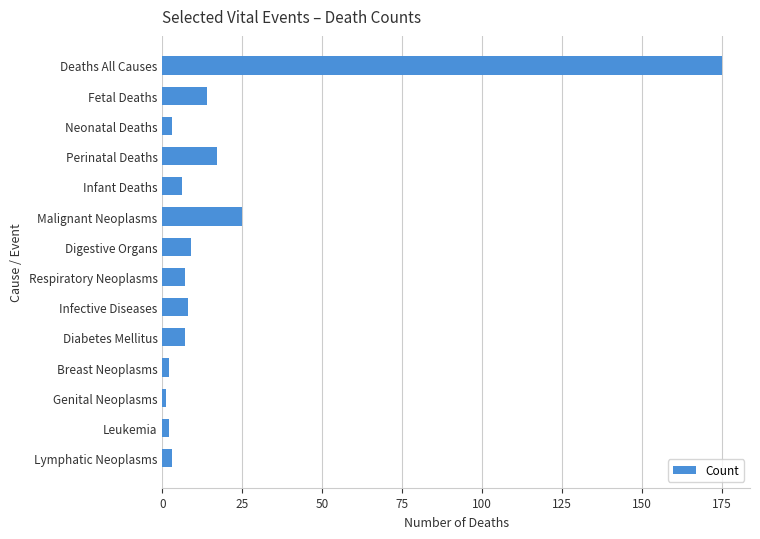

The chart shows a value of 242 at Deaths All Causes. True or false?

False